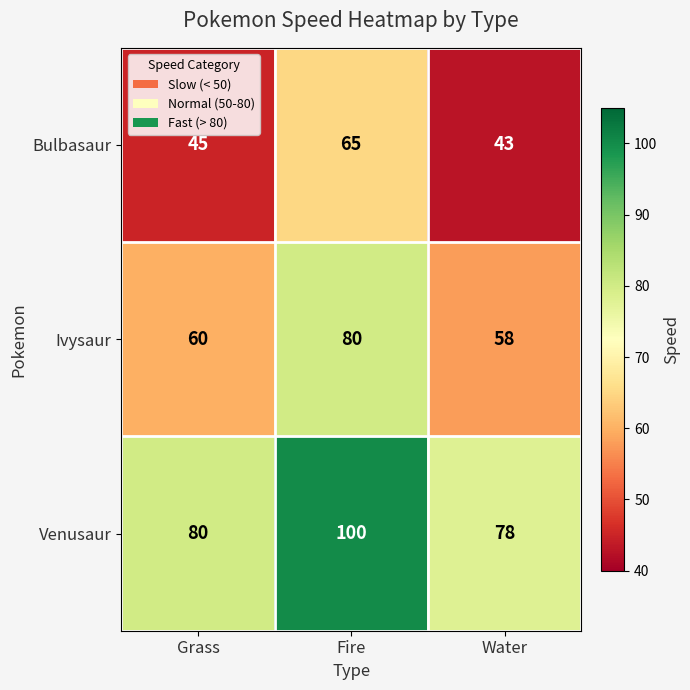

At how many categories does at least one series exceed 72?

3